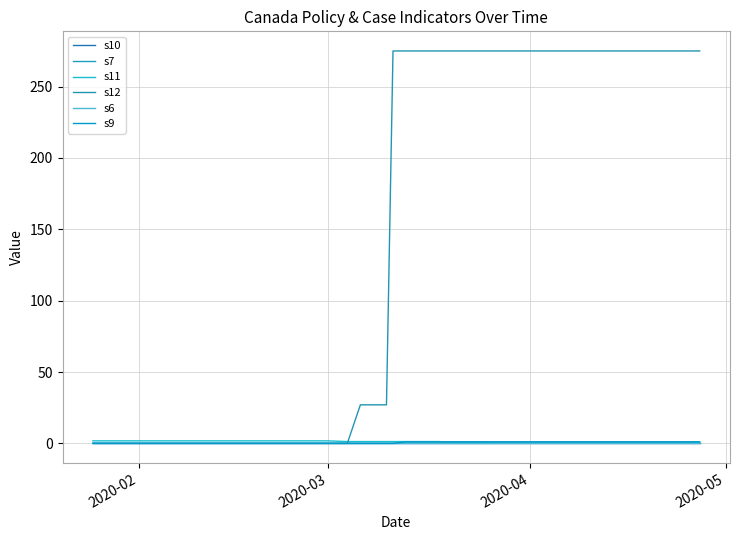

Does the chart have visible grid lines?

Yes